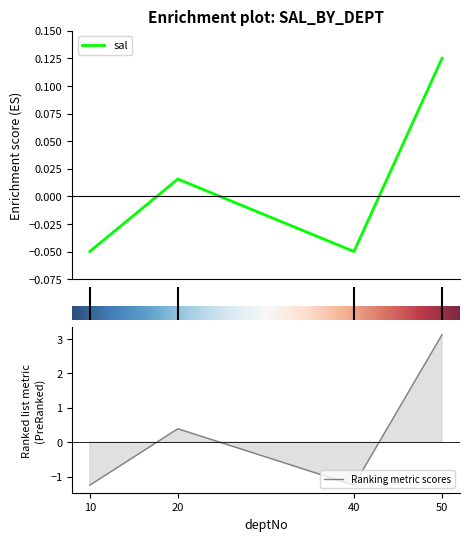

At which label is the value closest to 0?

20